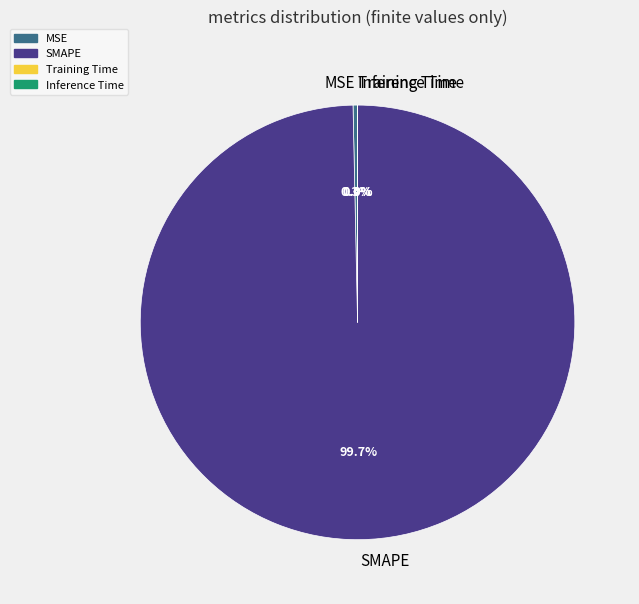

To the nearest percent, what is the difference between the largest and smallest slice percentages?

100%